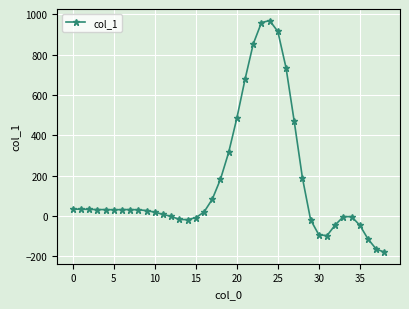

What is the difference between the maximum and minimum values?

1148